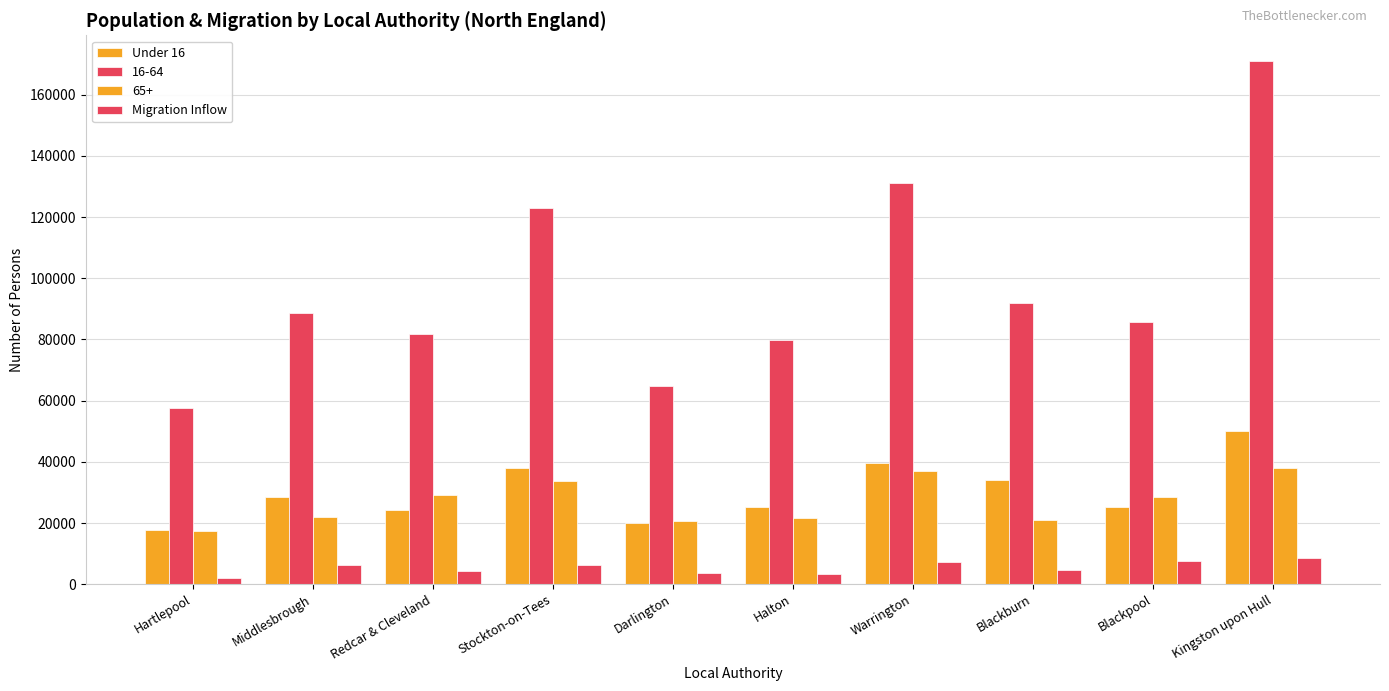

What is the label of the 7th bar from the left?

Warrington